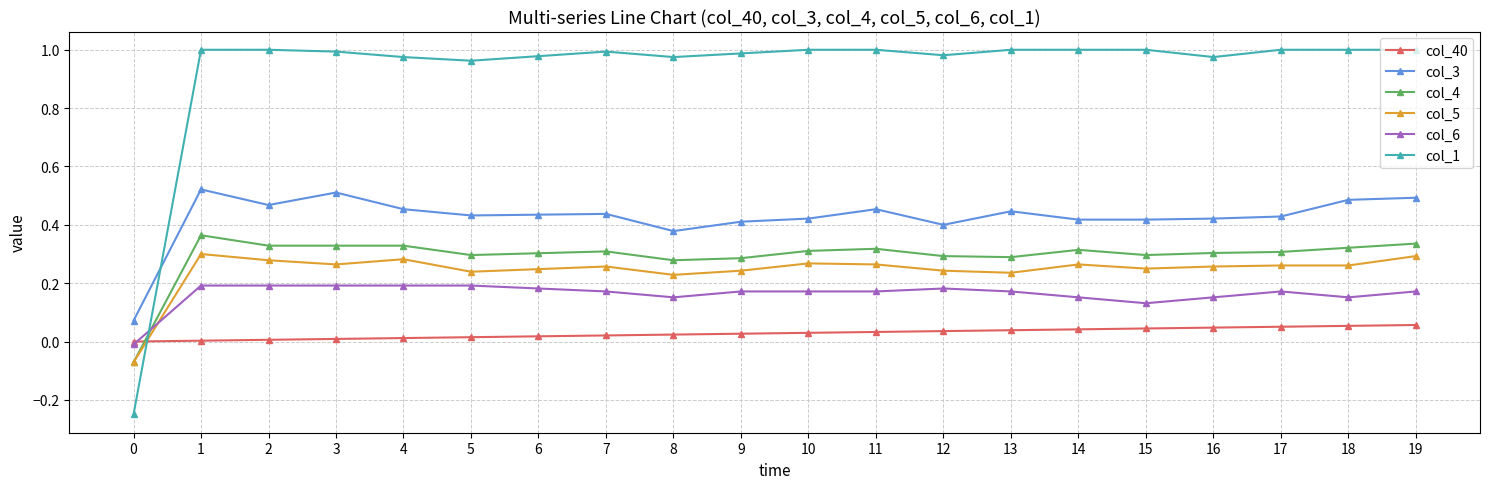

The value of col_40 at 14 is 0.0. True or false?

True